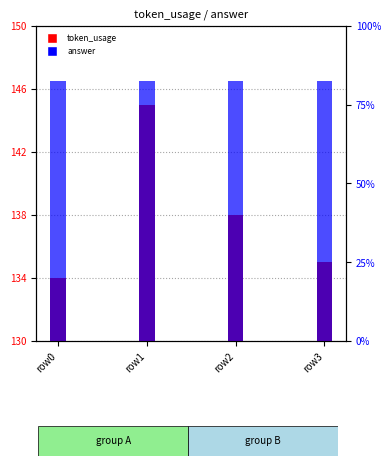

Read the answer value at row1.

330000